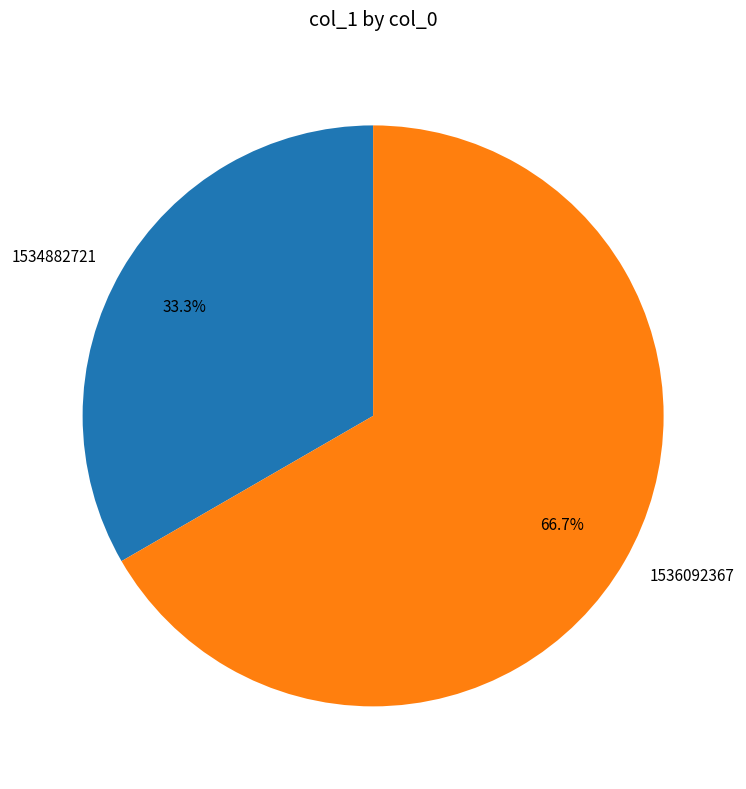

Does any single category account for the majority?

Yes